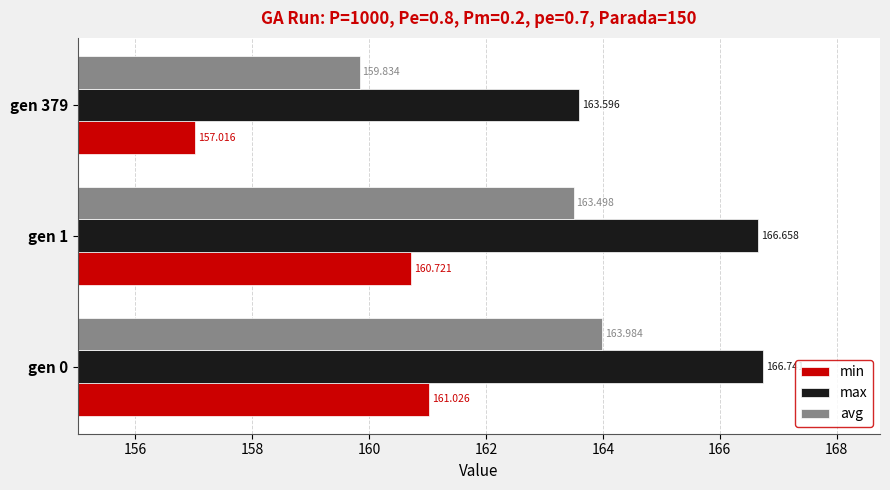

Between gen 1 and gen 379, which series saw the biggest shift?

min